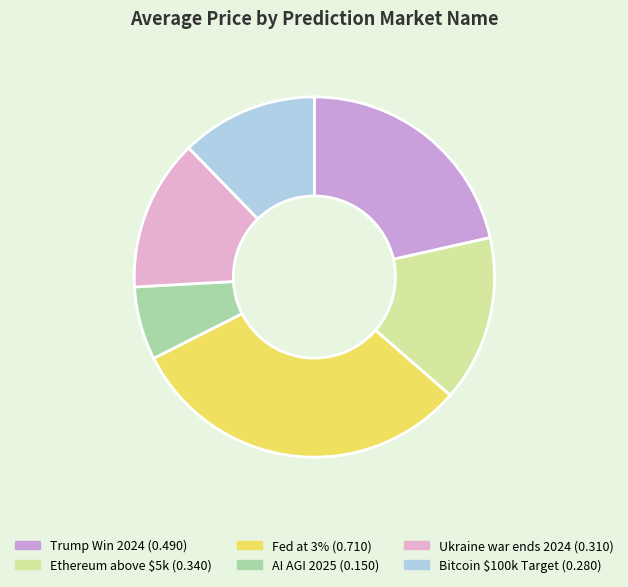

Combined, do Bitcoin $100k Target and Fed at 3% account for over 50%?

No